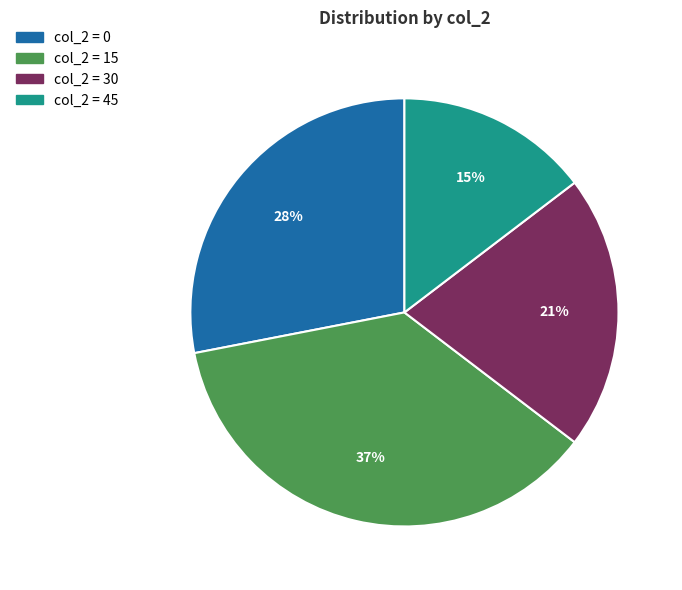

True or false: col_2 = 45 accounts for 1% of the total.

False